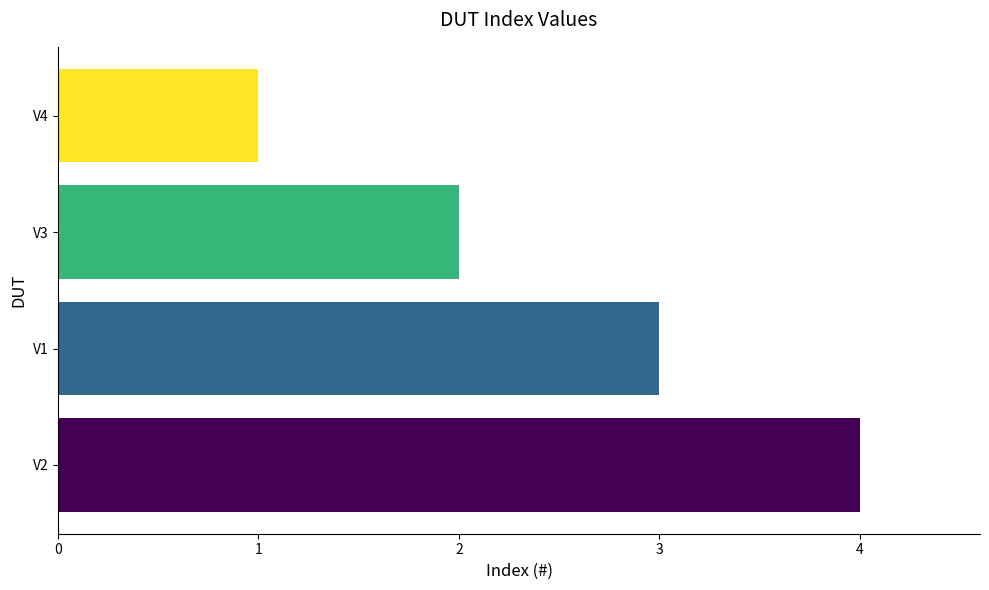

What is the greatest value displayed?

4